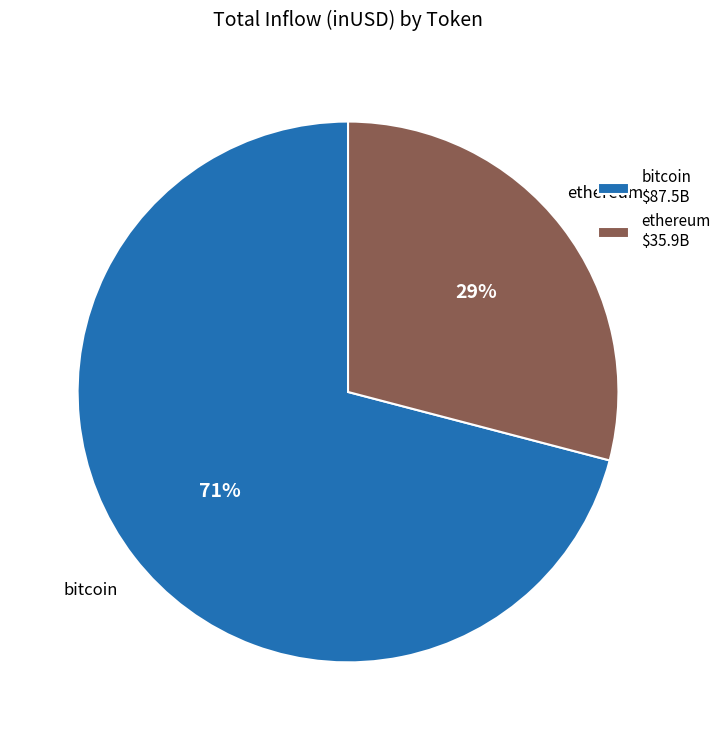

To the nearest percent, what percentage of the pie is bitcoin?

71%